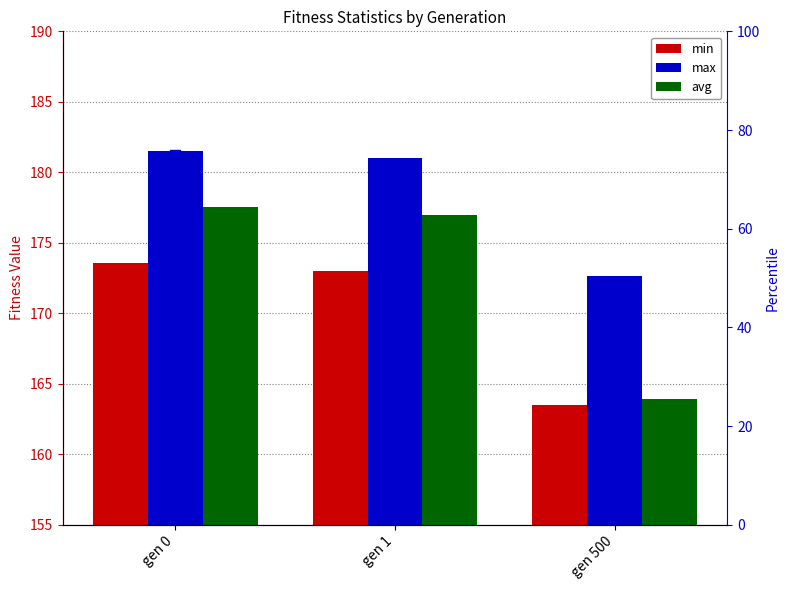

Is the value of percentile rank at gen 500 greater than the value of max at gen 500?

No